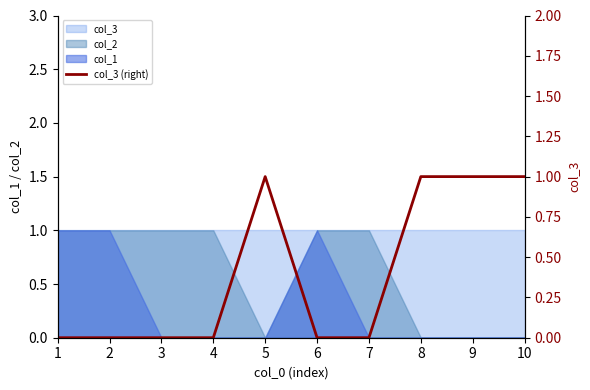

What is the change in value from 2 to 8?

+1